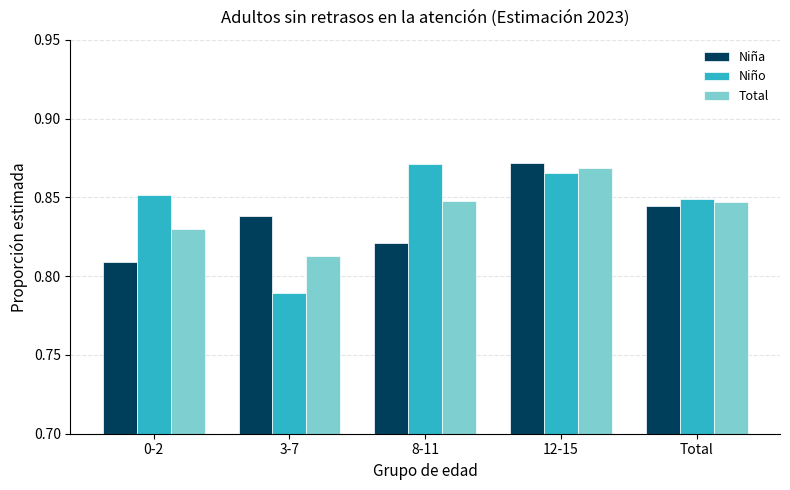

Rank the series at 0-2 from lowest to highest value.

Niña, Total, Niño